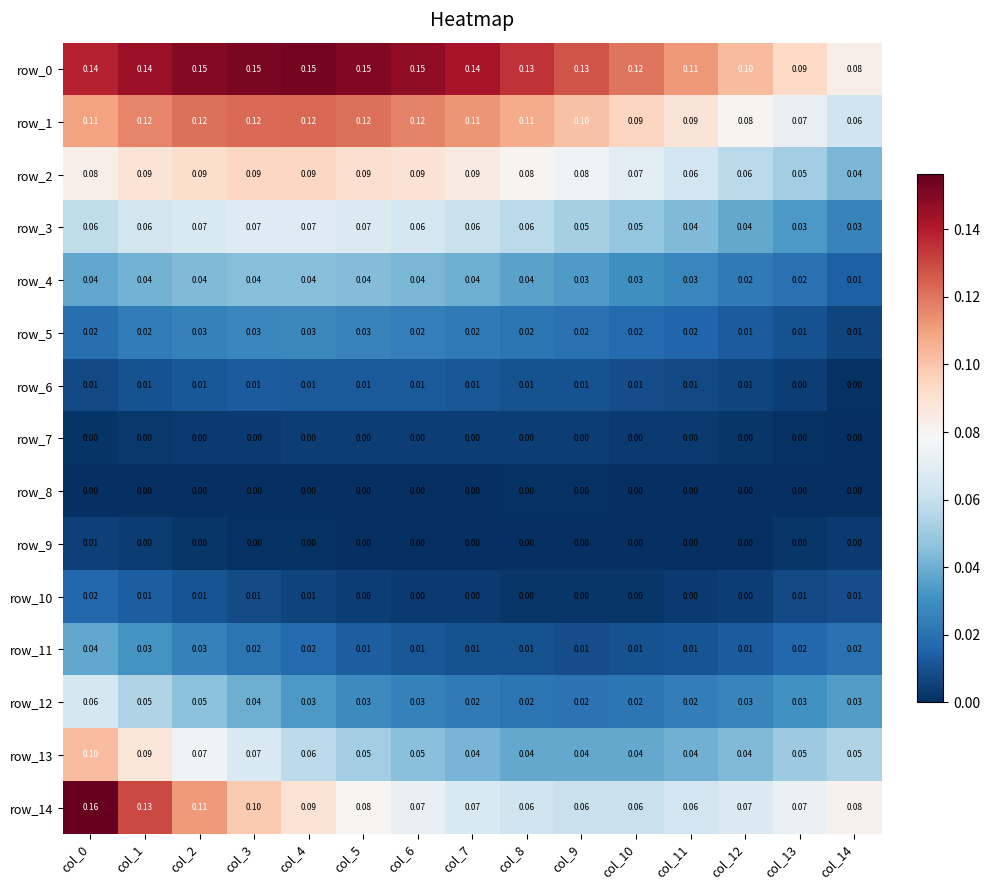

The value of row_3 at col_14 is 0.0. True or false?

False